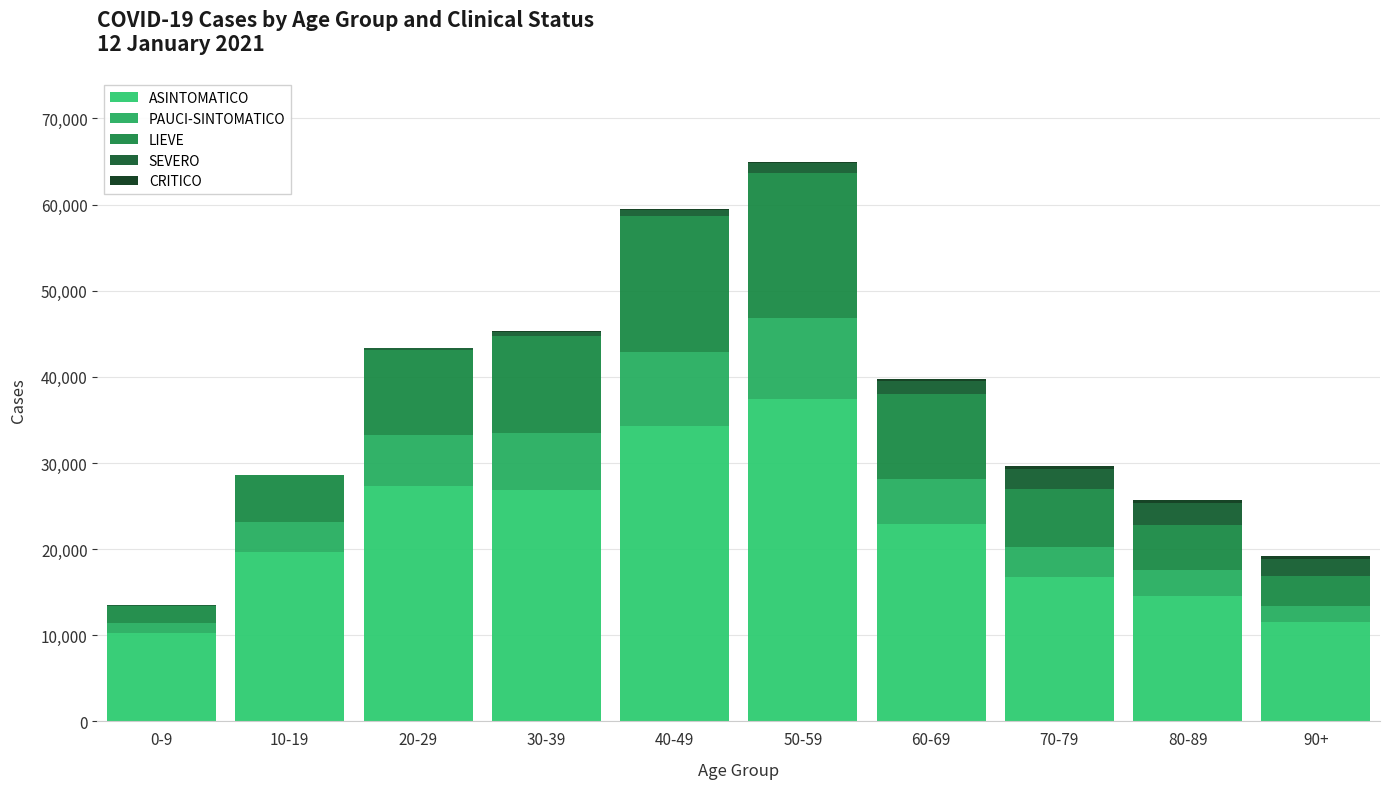

Count the number of categories in the chart.

10